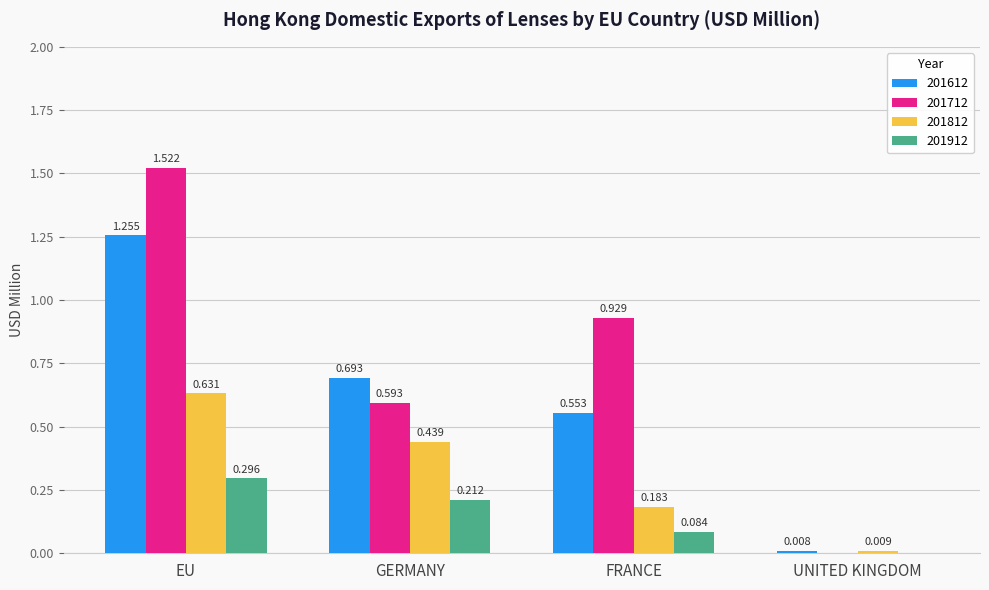

At which label does 201712 reach its peak?

EU